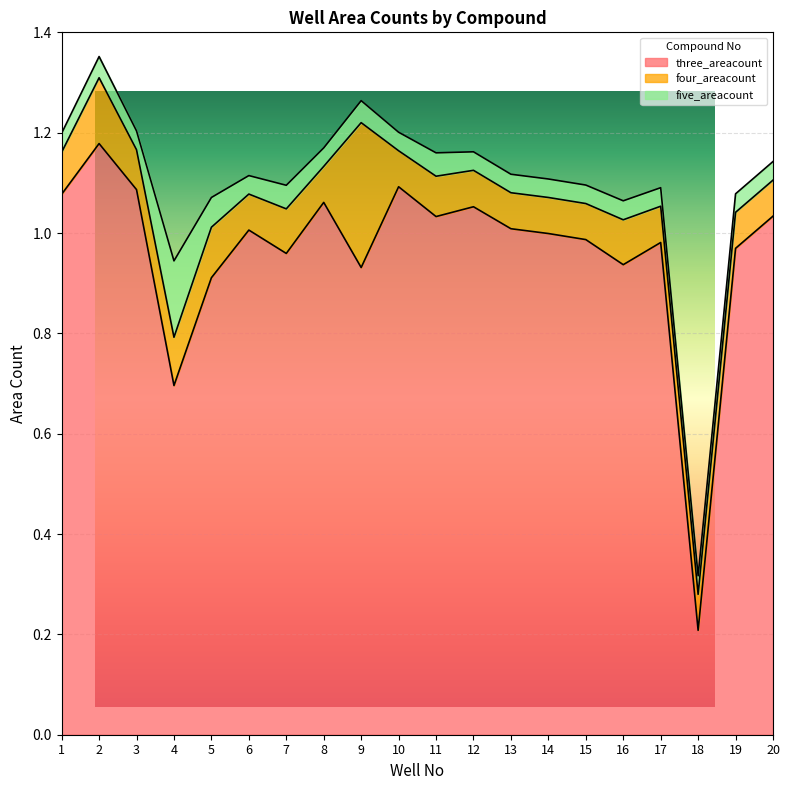

At which category does four_areacount reach its first local peak?

2